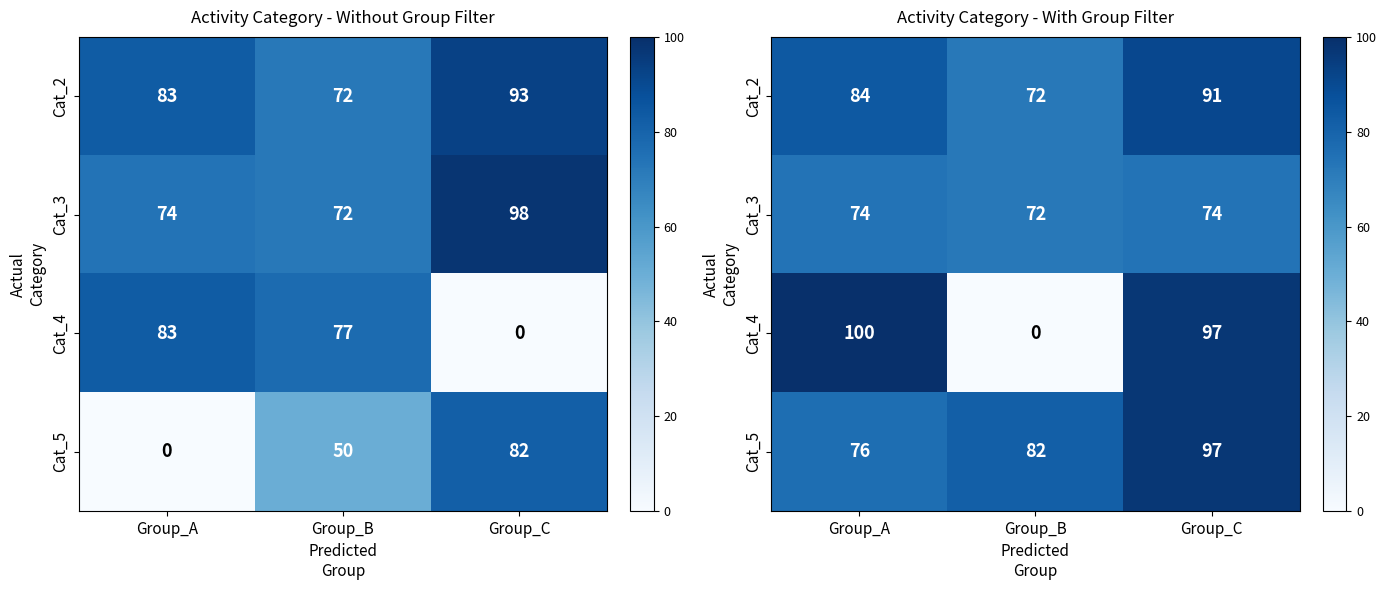

What is the spread (max minus min) of values at Group_A?

26